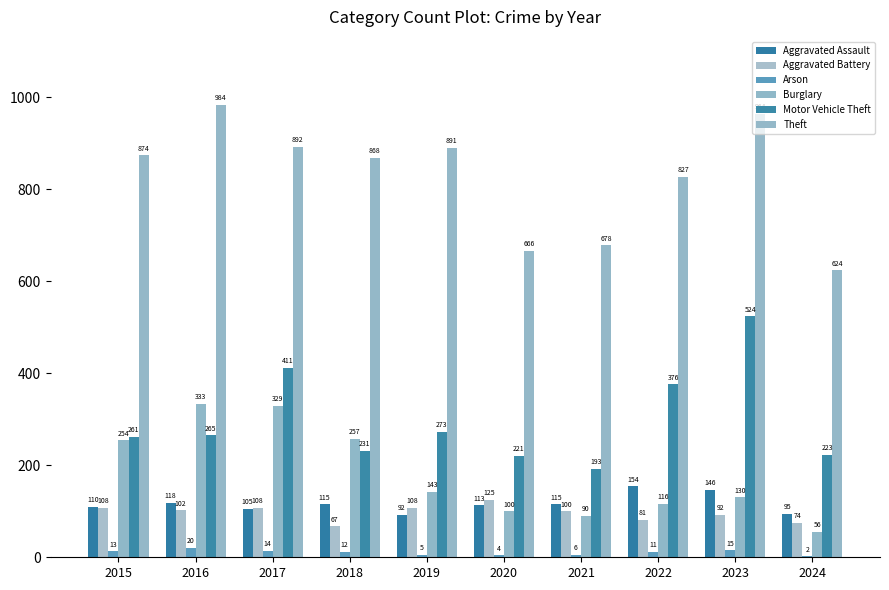

Rank the categories by Aggravated Assault value from lowest to highest.

2019, 2024, 2017, 2015, 2020, 2018, 2021, 2016, 2023, 2022